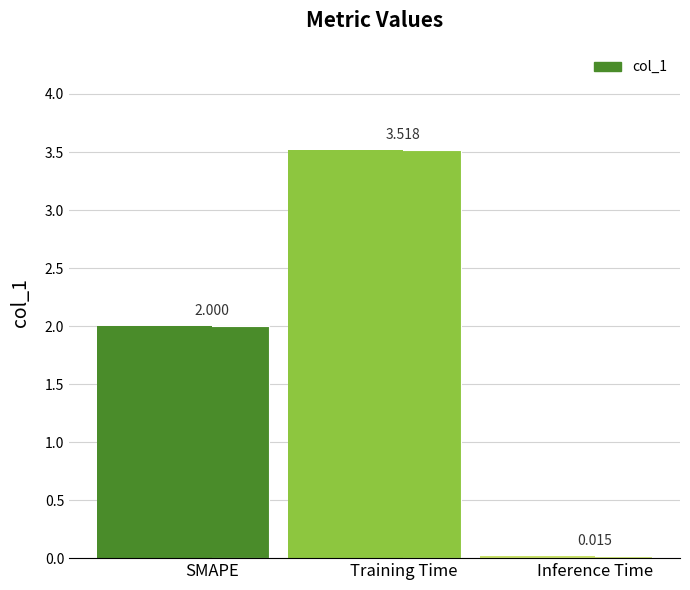

At which category does the chart reach its minimum across all series?

Inference Time